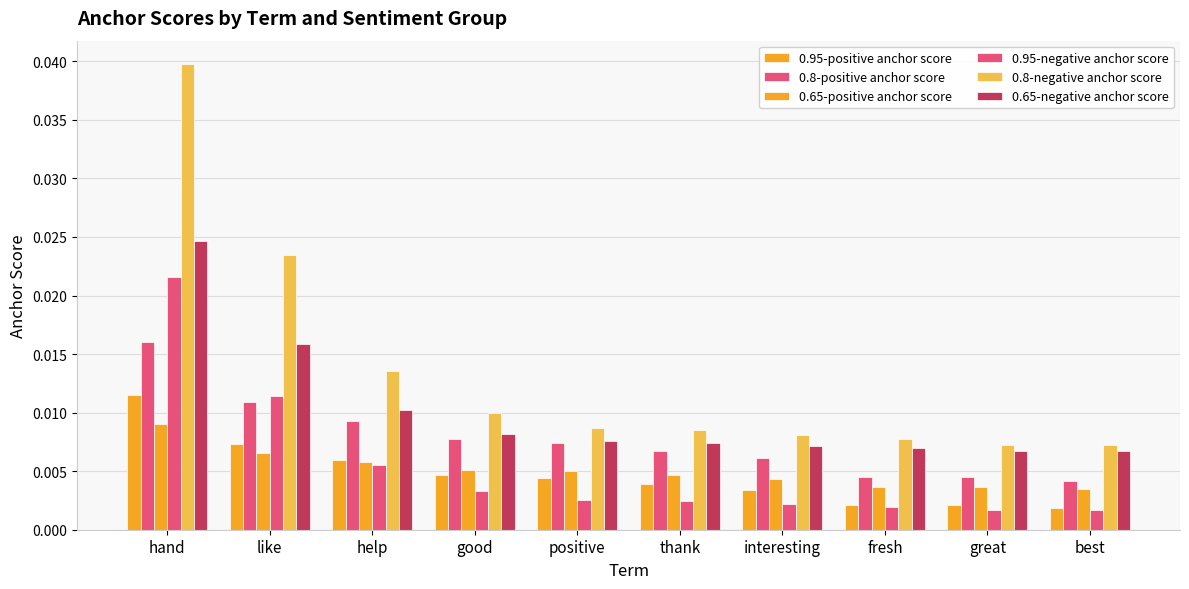

The value of 0.65-negative anchor score at interesting is 0.0. True or false?

False